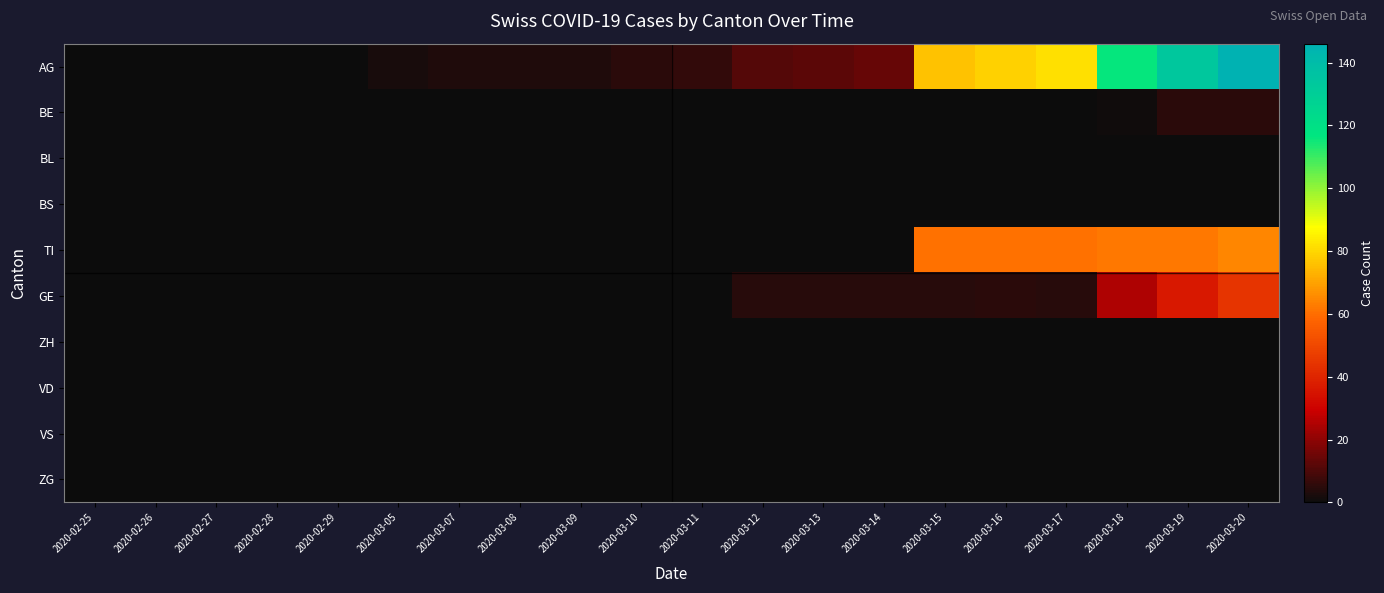

List the series in order of their peak value, lowest first.

BL, BS, ZH, VD, VS, ZG, BE, GE, TI, AG